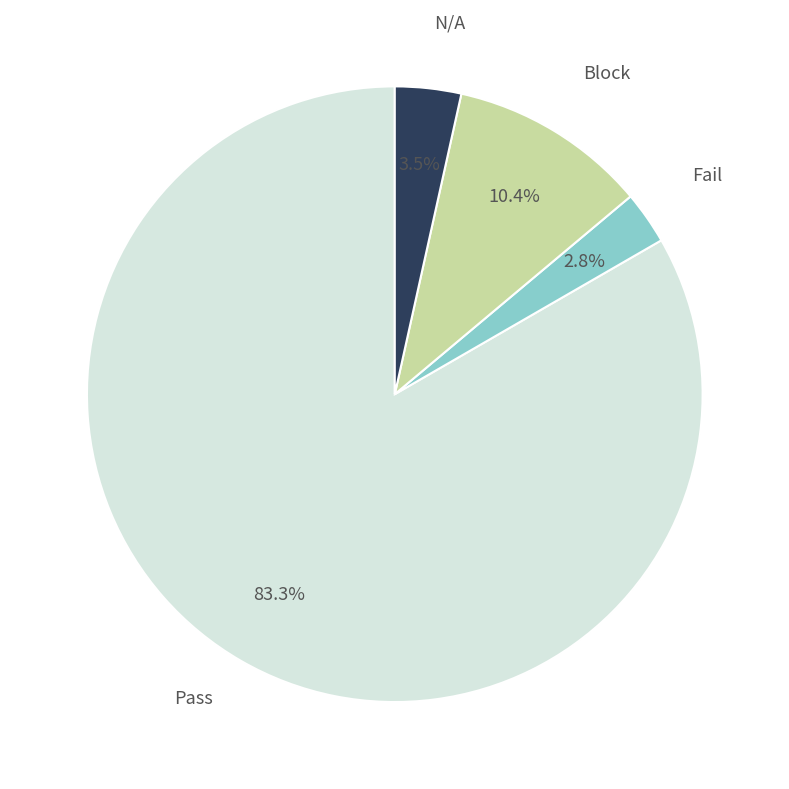

How many segments does this pie chart have?

4